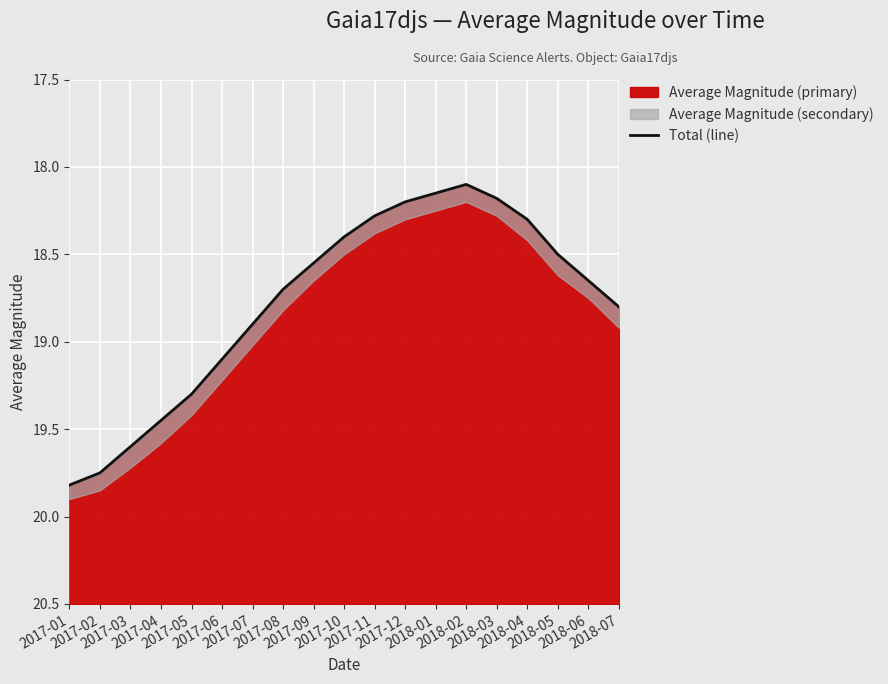

Read the value at 2017-10.

18.4